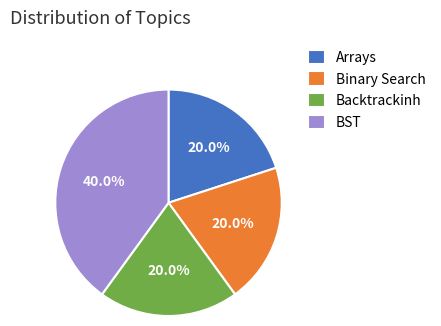

Approximately how many times larger is the value at Backtrackinh compared to BST?

0.5